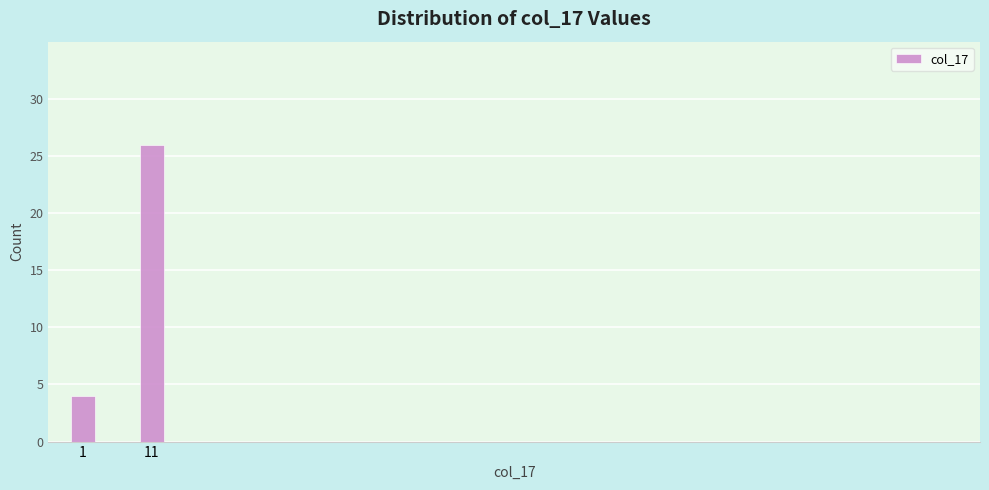

Reading left to right, list all the values displayed in this chart.

1=4	11=26